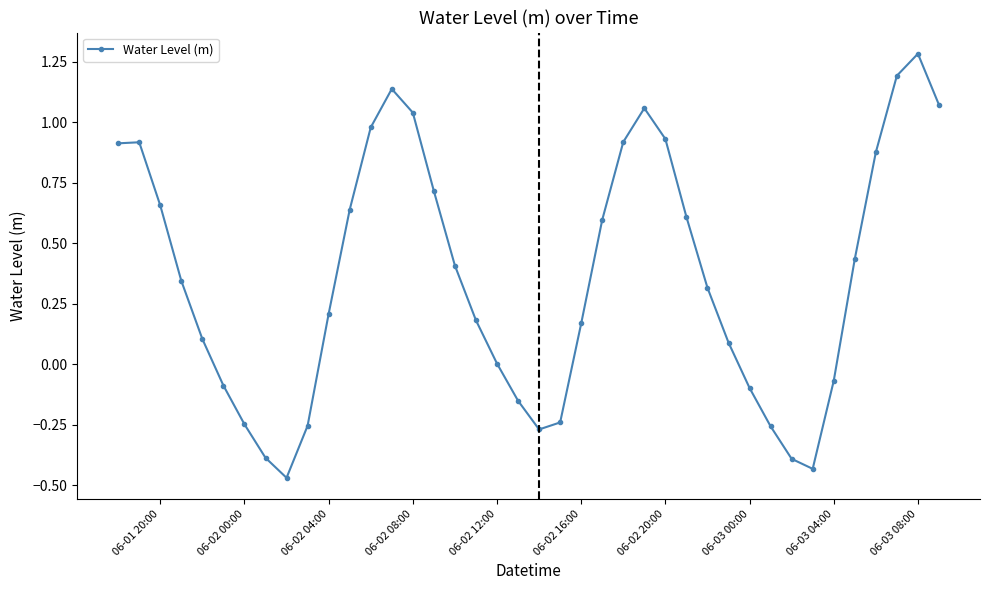

What is the greatest value displayed?

1.3